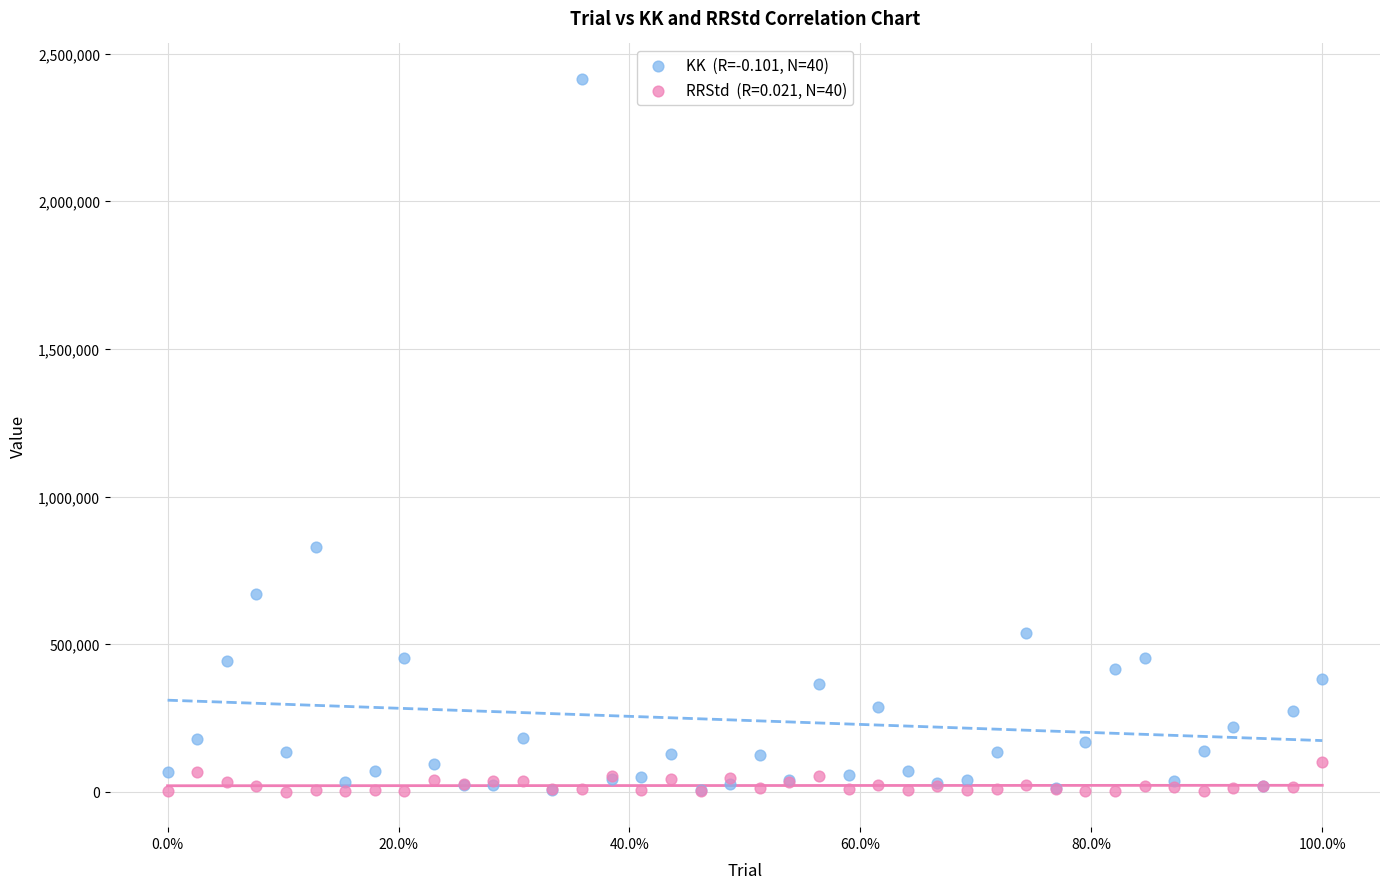

Across all series, what Y value is closest to 1207413?

828052